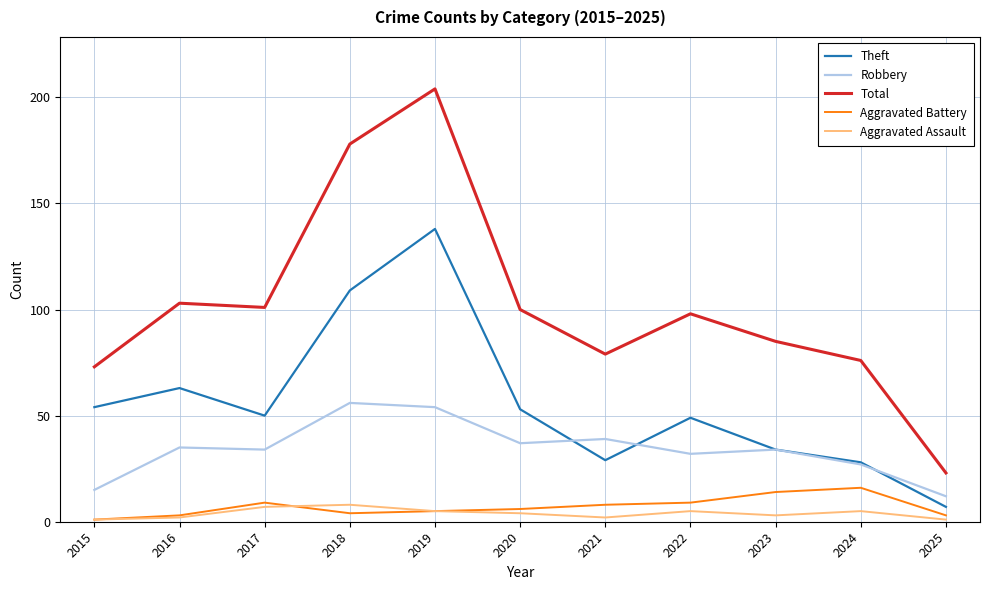

At which category does Total reach its first local peak?

2016